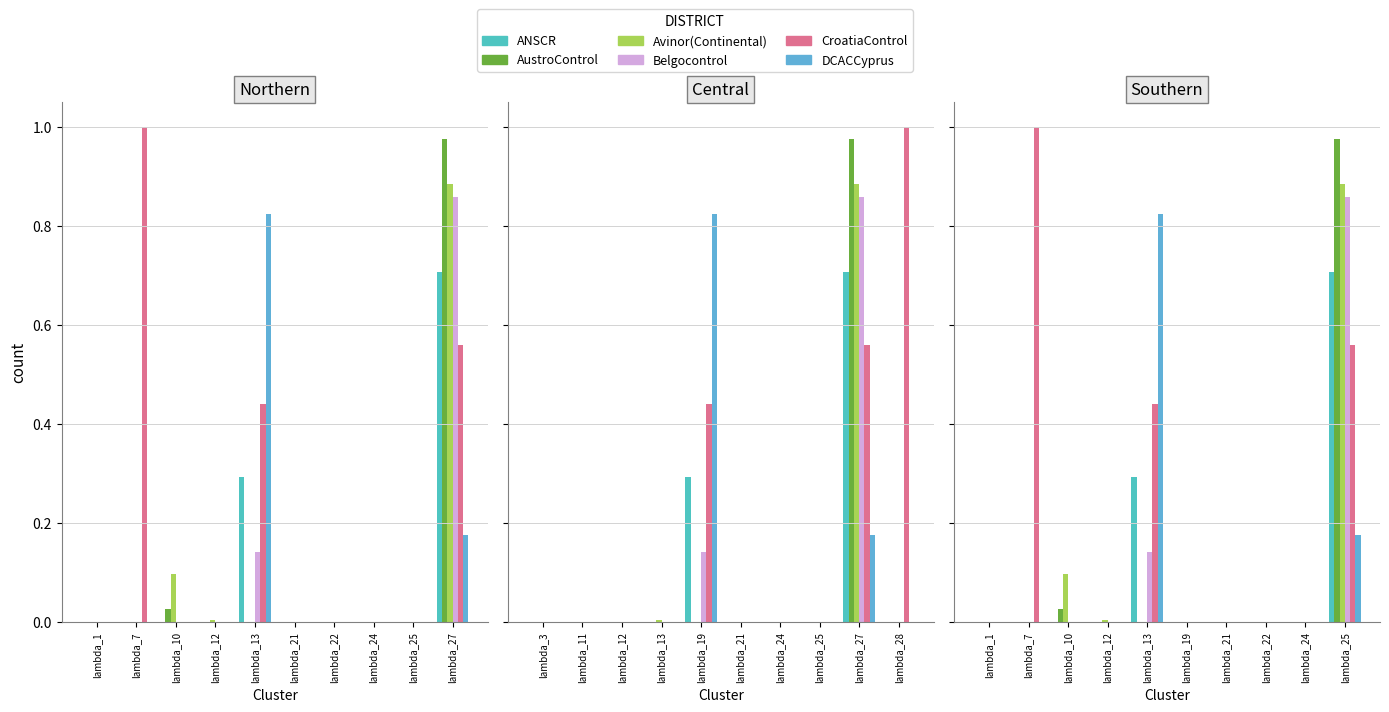

How many data points in CroatiaControl are above 0?

3